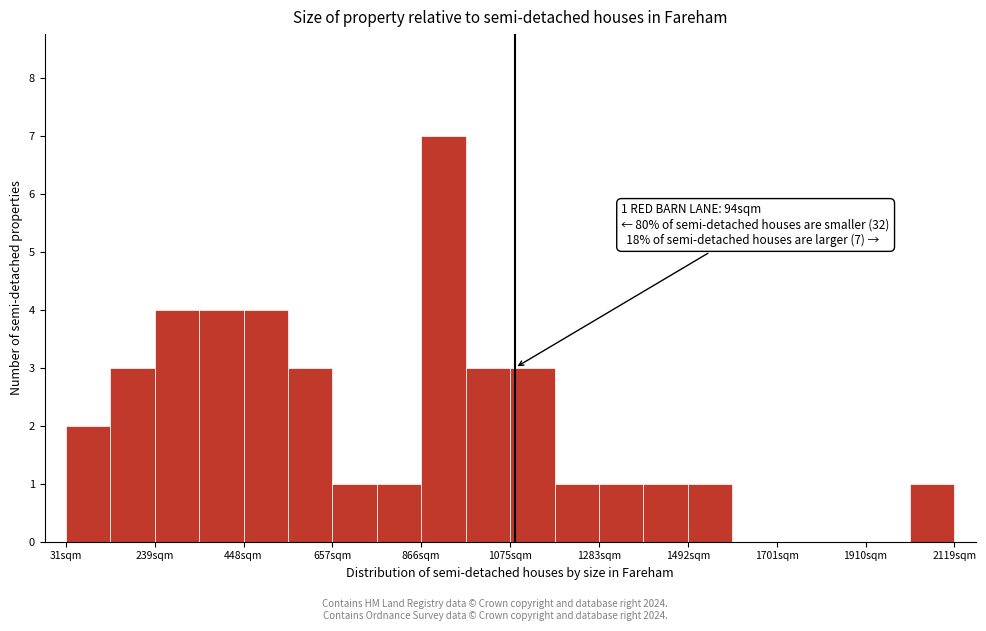

Read against the x-axis, roughly where is the centre of the tallest bar?

900